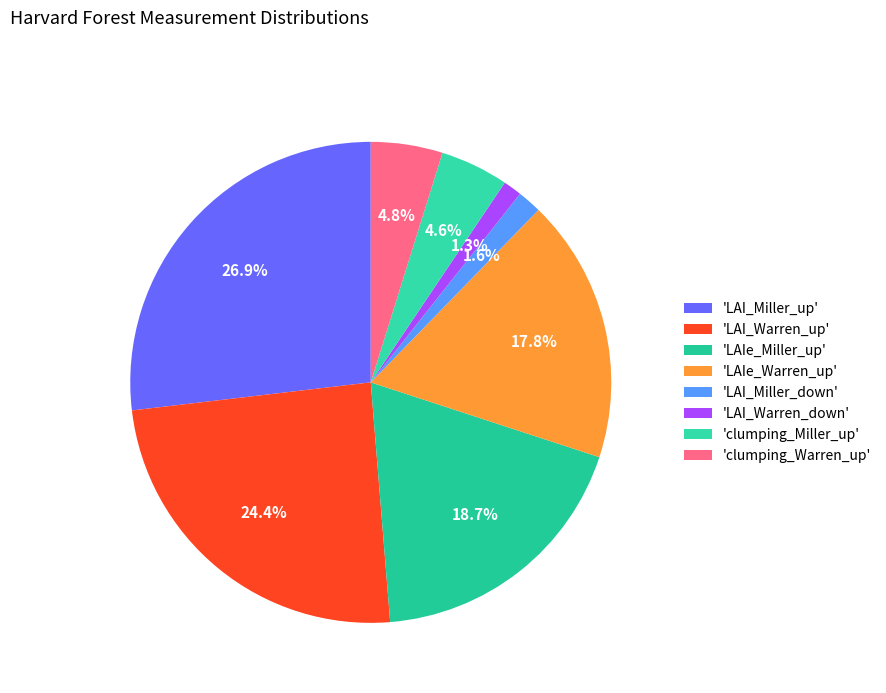

To the nearest percent, what is the average slice percentage?

12%